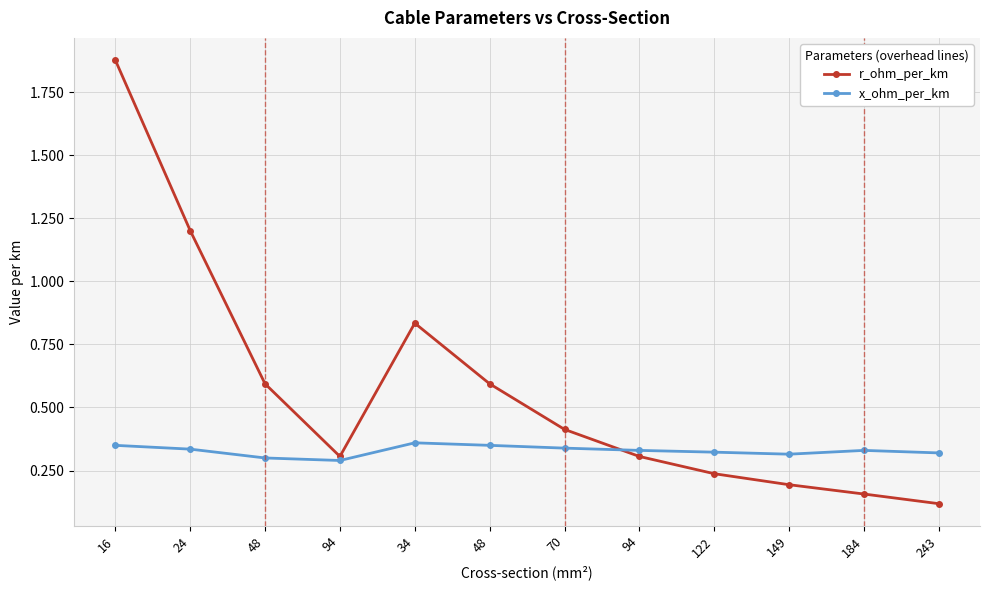

Reading right to left, extract all data points from this chart.

r_ohm_per_km: 0.1	0.2	0.2	0.2	0.3	0.4	0.6	0.8	0.3	0.6	1.2	1.9
x_ohm_per_km: 0.3	0.3	0.3	0.3	0.3	0.3	0.3	0.4	0.3	0.3	0.3	0.3